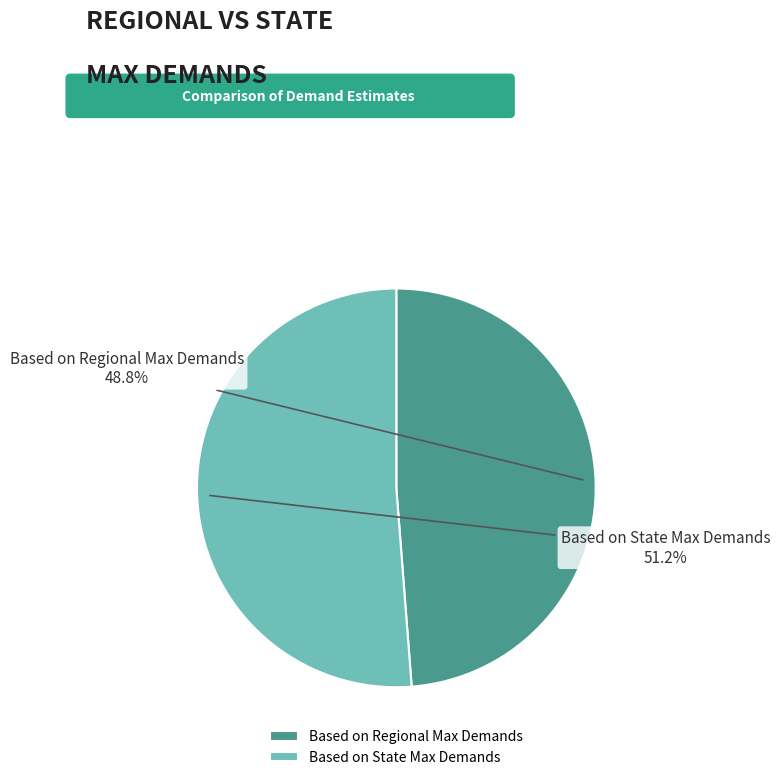

What is the total percentage of Based on Regional Max Demands and Based on State Max Demands?

100.0%